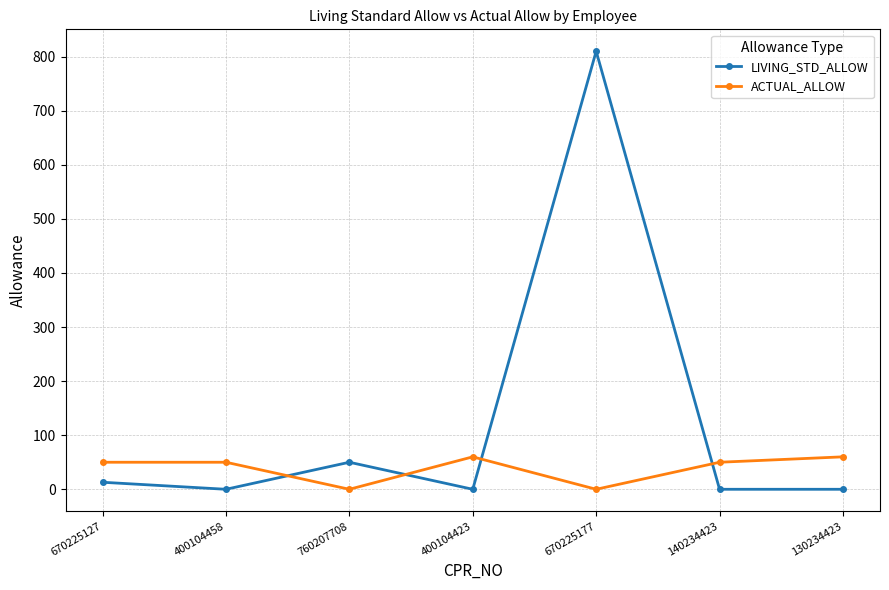

What are all the series names shown in the legend?

LIVING_STD_ALLOW, ACTUAL_ALLOW